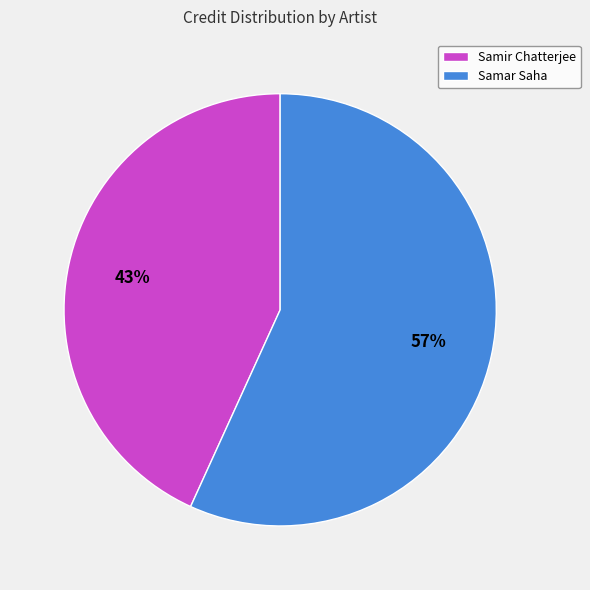

Does Samar Saha represent more than half of the total?

Yes